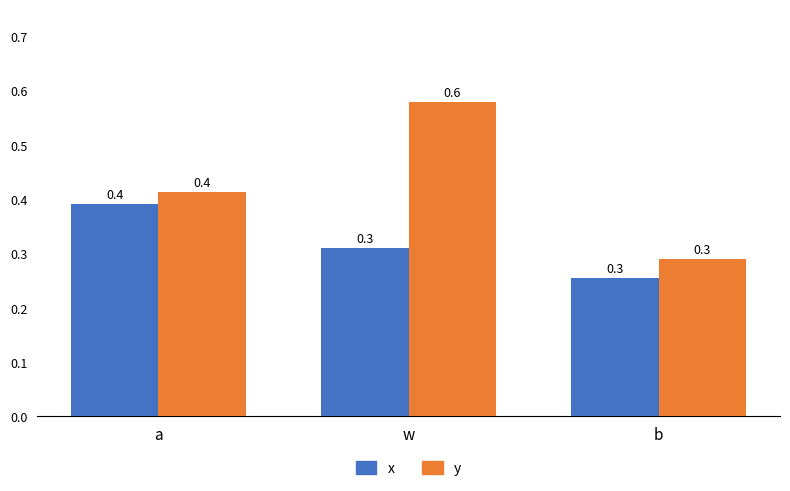

What is the sum of all x values?

1.0